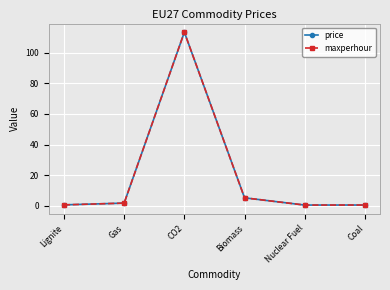

Which has a higher value, Biomass or Nuclear Fuel?

Biomass